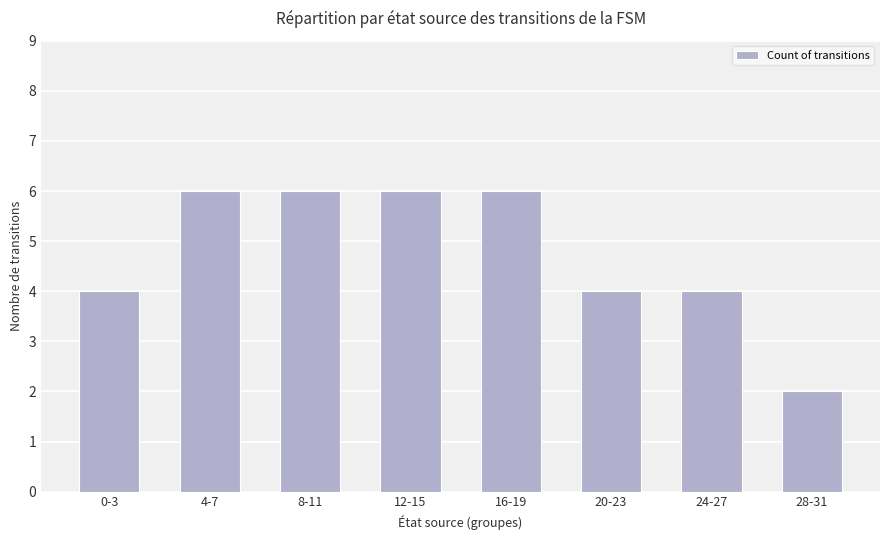

How many bars are there in total?

8